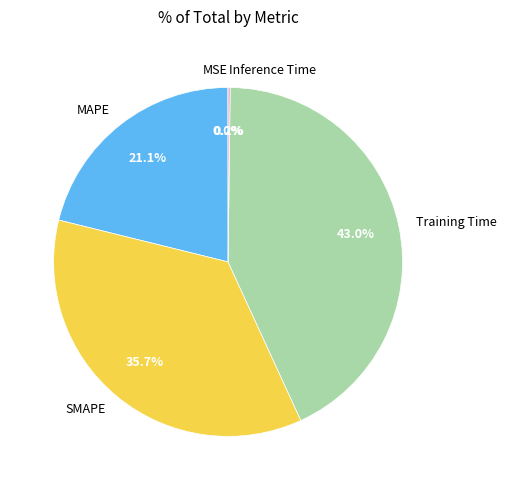

Is there any slice that represents more than half of the pie?

No